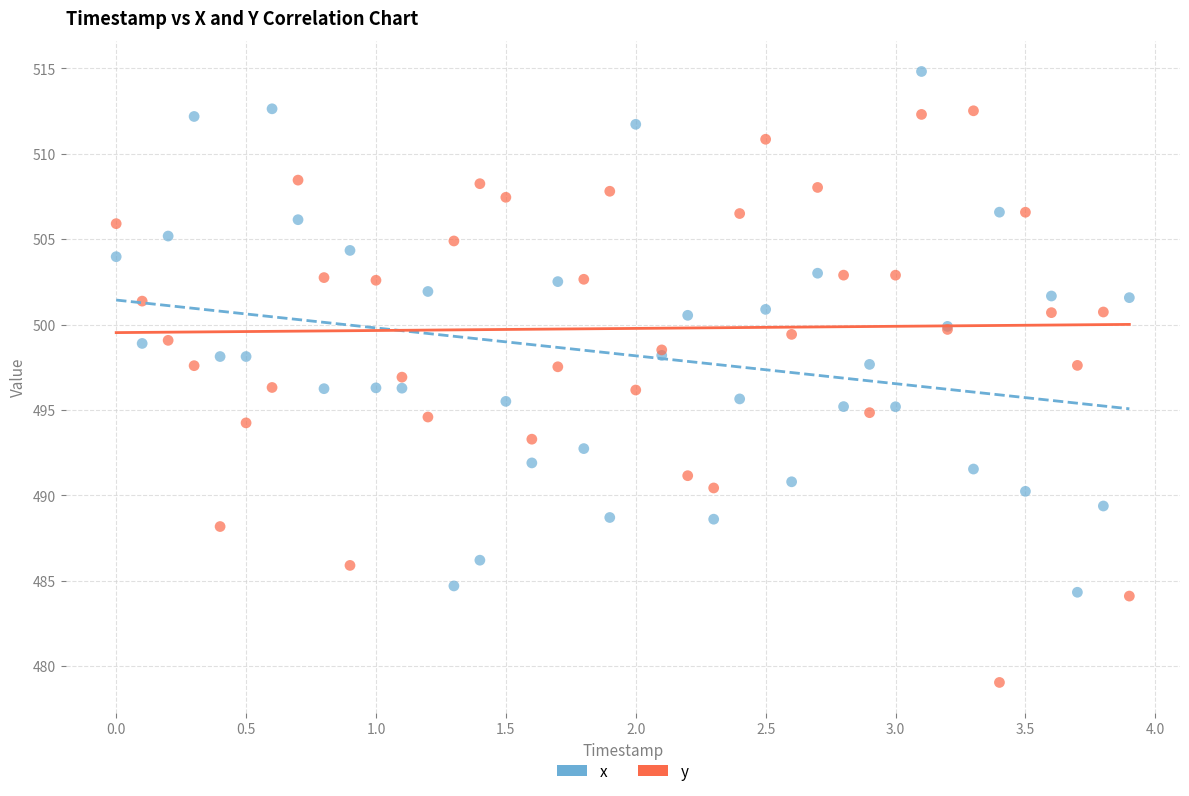

Which series contains the highest Y value?

x